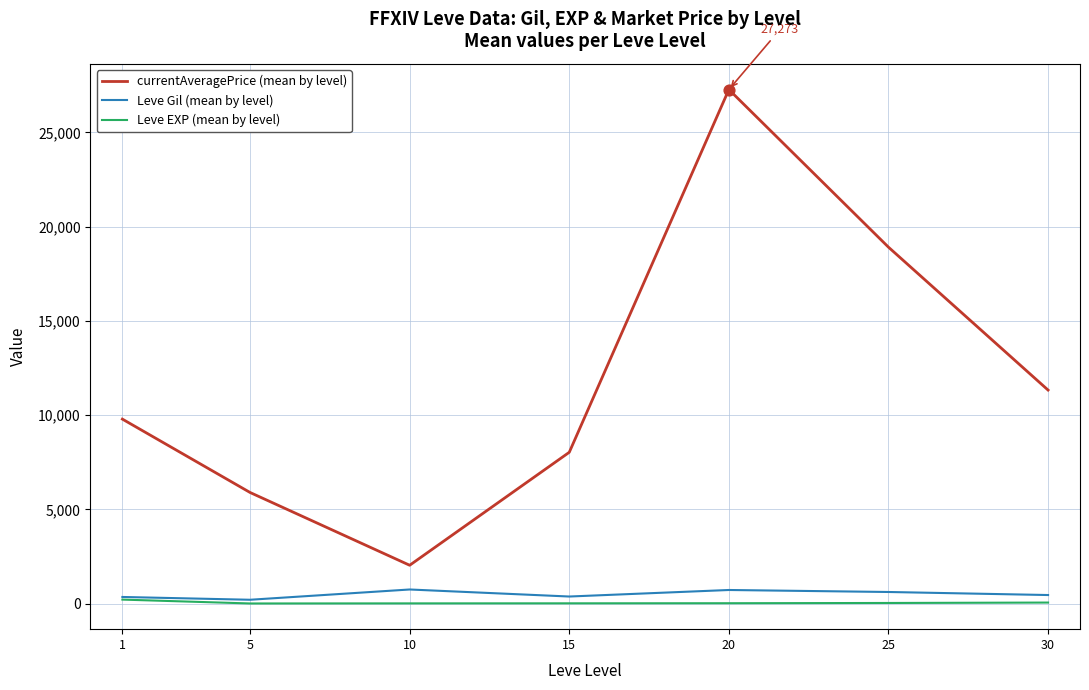

Which series has the largest range (max minus min)?

currentAveragePrice (mean by level)